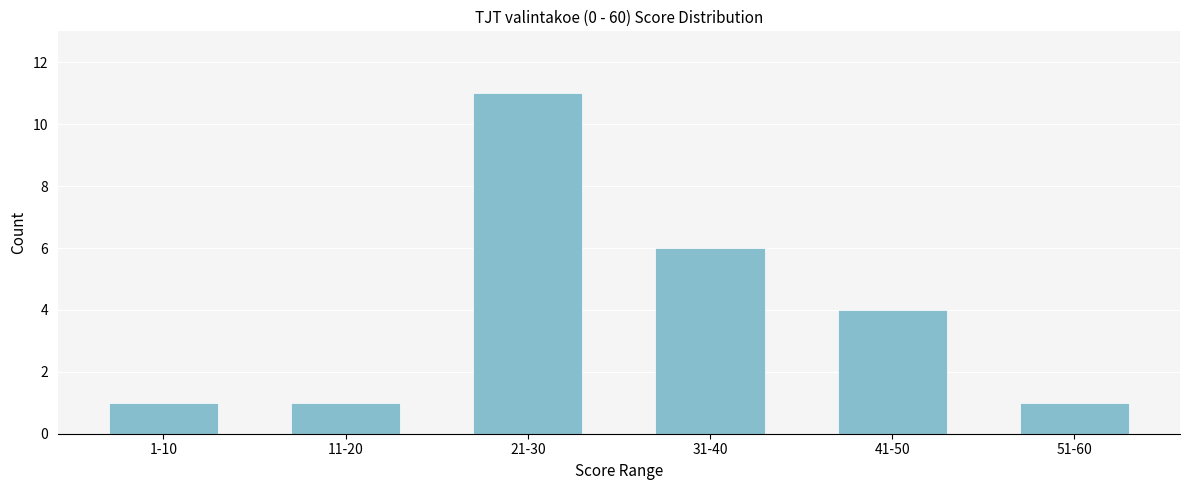

Reading left to right, transcribe all the data shown in this chart.

1-10=1	11-20=1	21-30=11	31-40=6	41-50=4	51-60=1